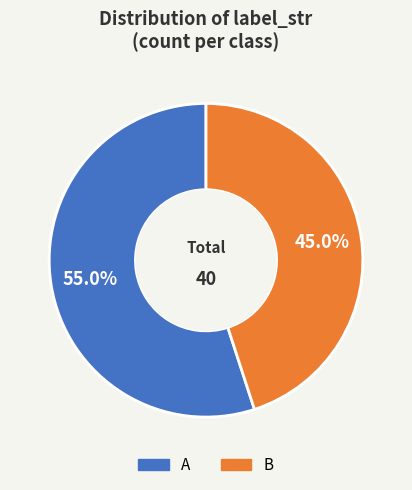

Rank the categories by value from highest to lowest.

A, B